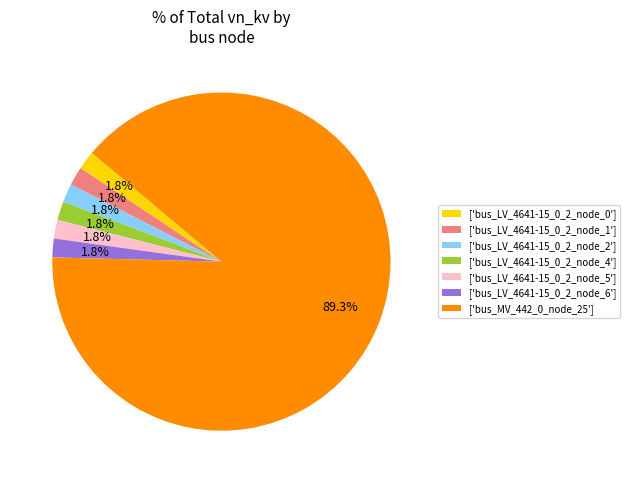

Is there any slice that represents more than half of the pie?

Yes